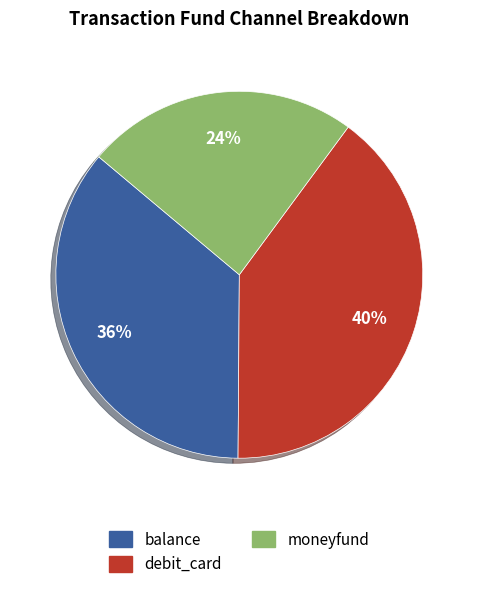

Is there any slice that represents more than half of the pie?

No